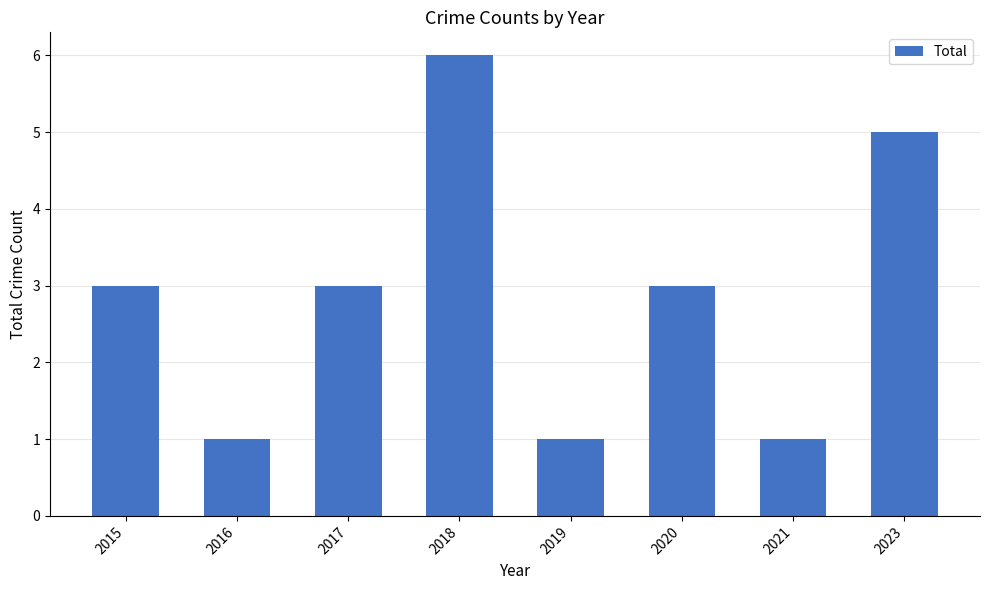

Reading left to right, list all the values displayed in this chart.

3	1	3	6	1	3	1	5